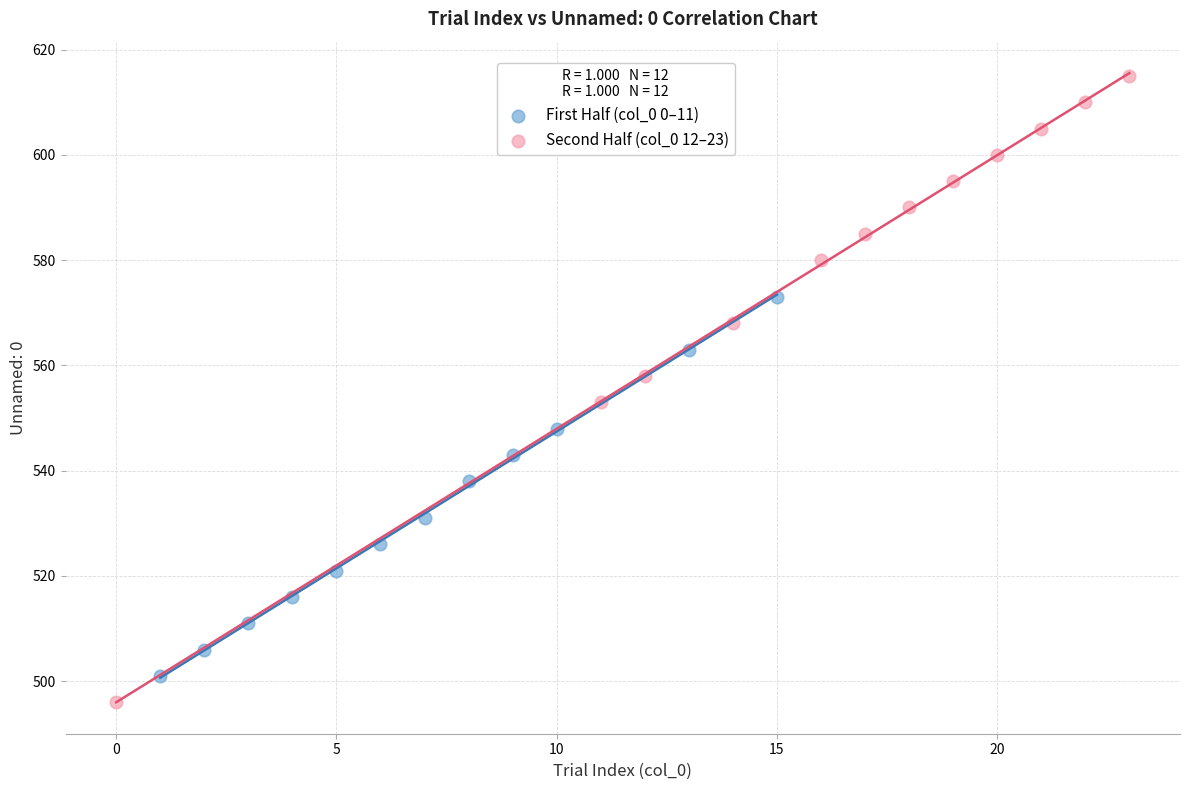

Which series has the largest Y range (max minus min)?

Second Half (col_0 12–23)